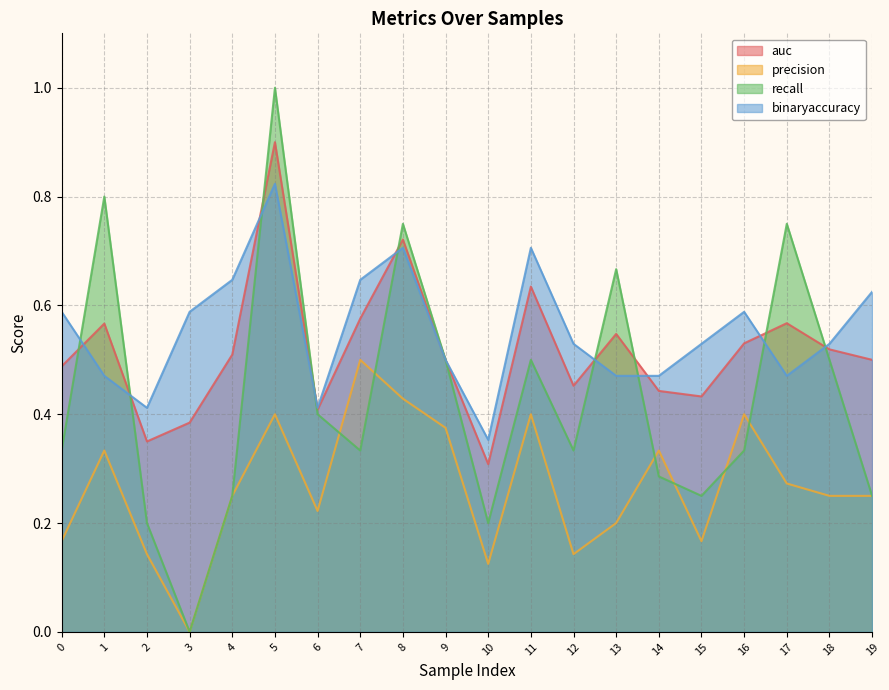

Between 5 and 19, which is larger?

5